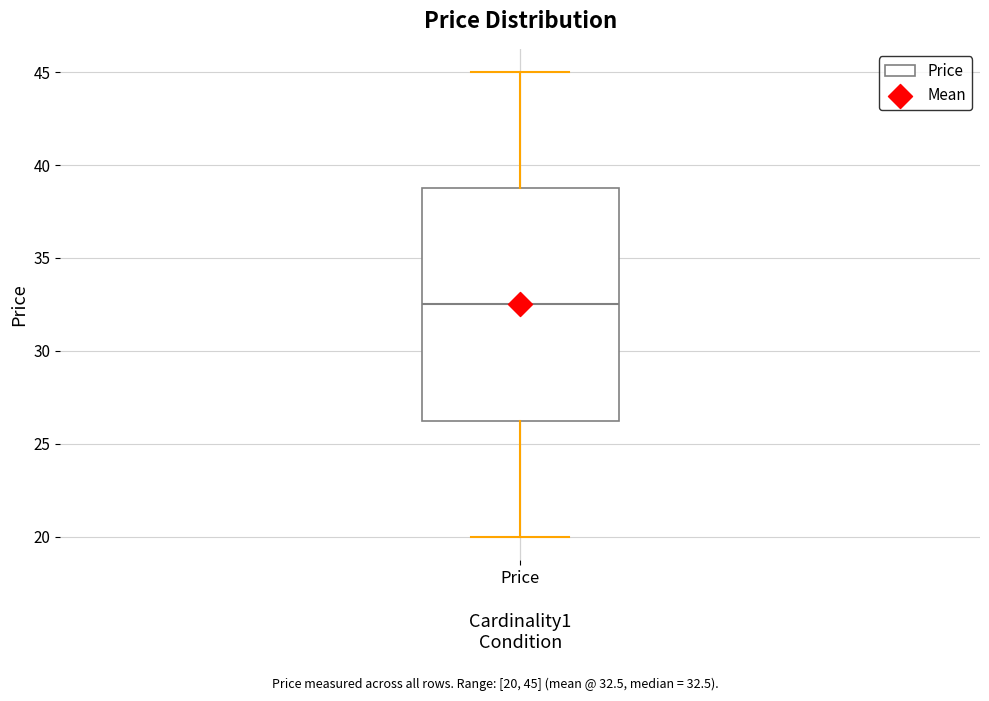

Read this box plot against the y-axis: the position of the median line, the range covered by the box, and the ends of both whiskers. The values are not printed on the chart, so give them approximately, as read against the axis.

median 32.5, box 26.5 to 39.0, whiskers 20.0 to 45.0